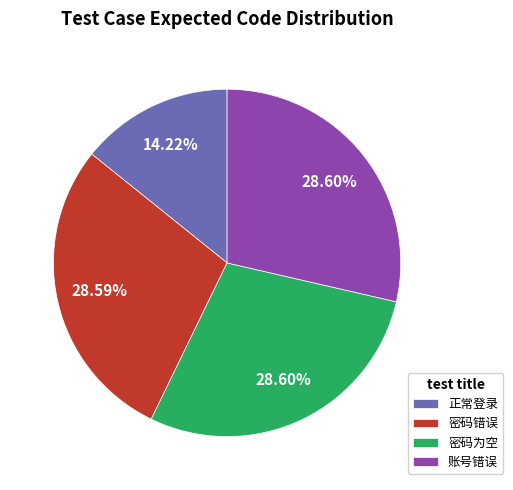

Approximately how many times larger is the value at 账号错误 compared to 密码为空?

1.0